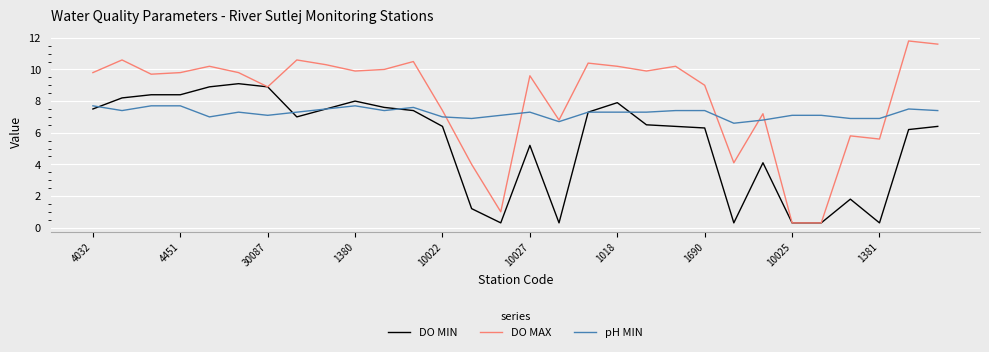

How many lines are shown in the chart?

3